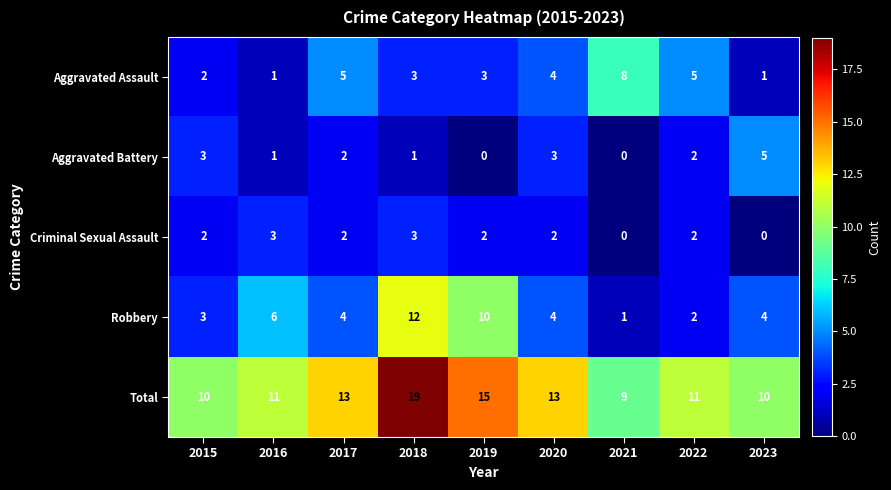

How many data points does each series have?

9